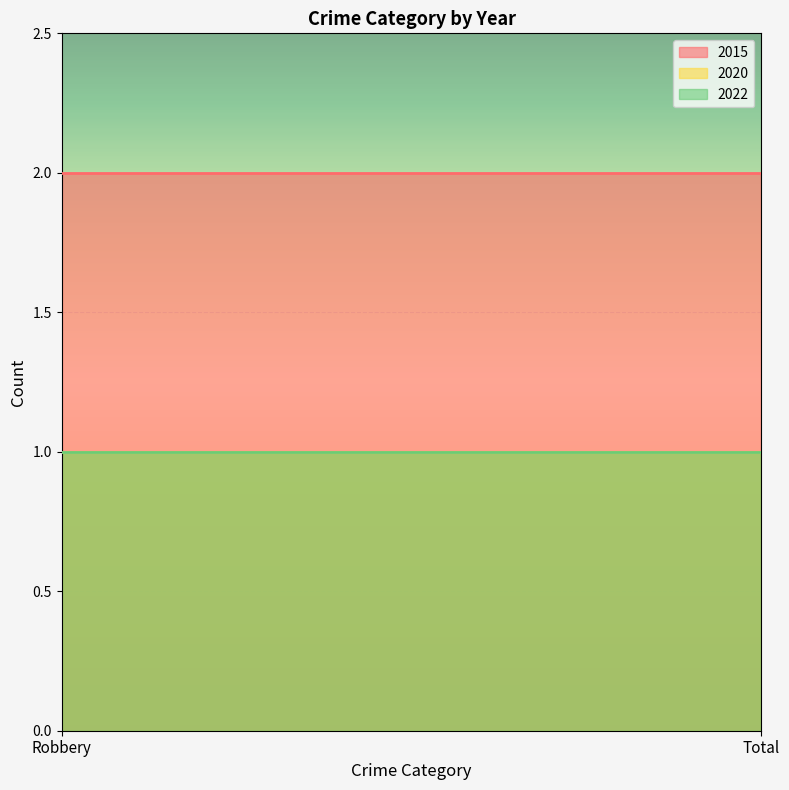

Reading left to right, extract all data points from this chart.

2015: Robbery=2	Total=2
2020: Robbery=1	Total=1
2022: Robbery=1	Total=1